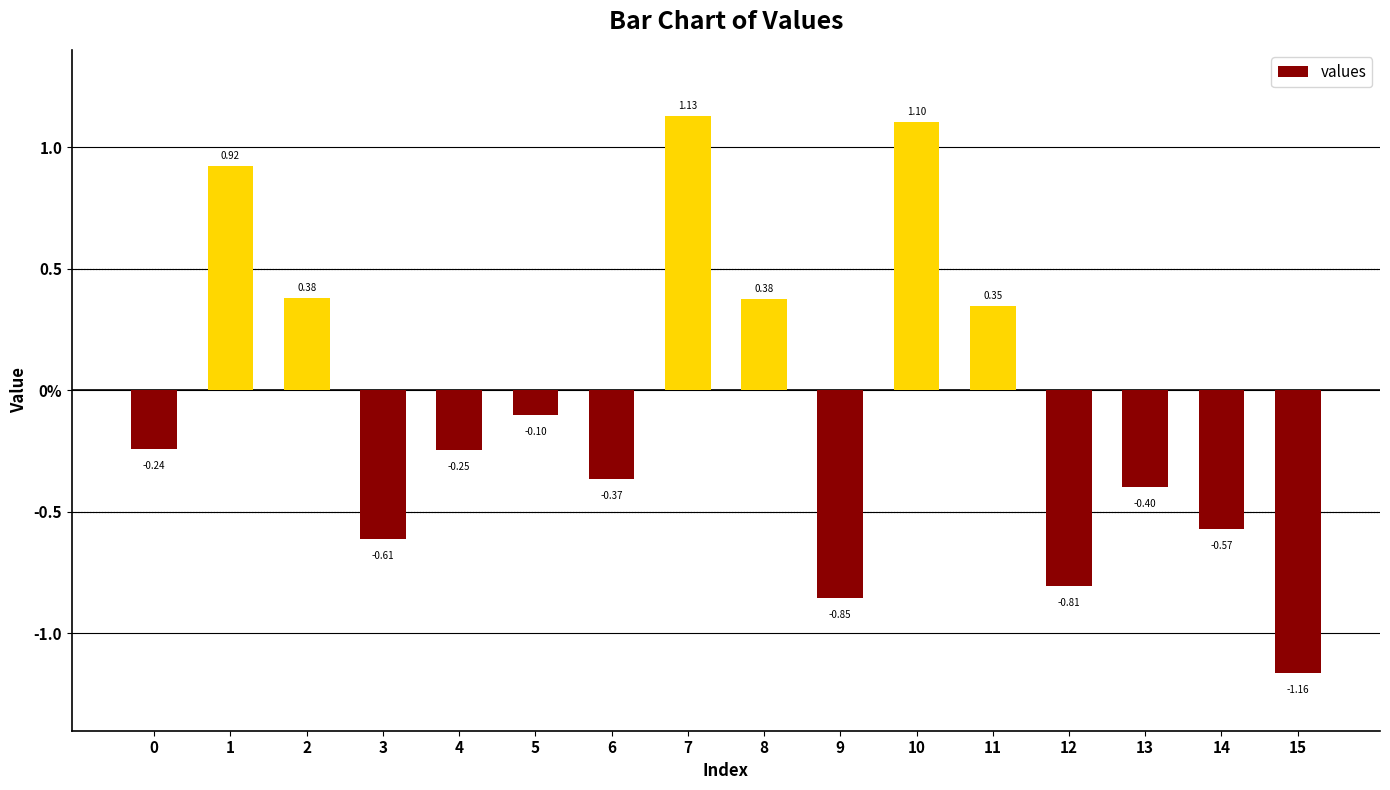

Are the bars grouped side by side (vs. stacked)?

No